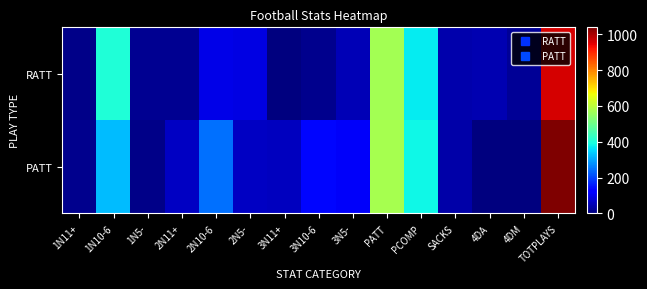

Which series has the largest total across all categories?

PATT